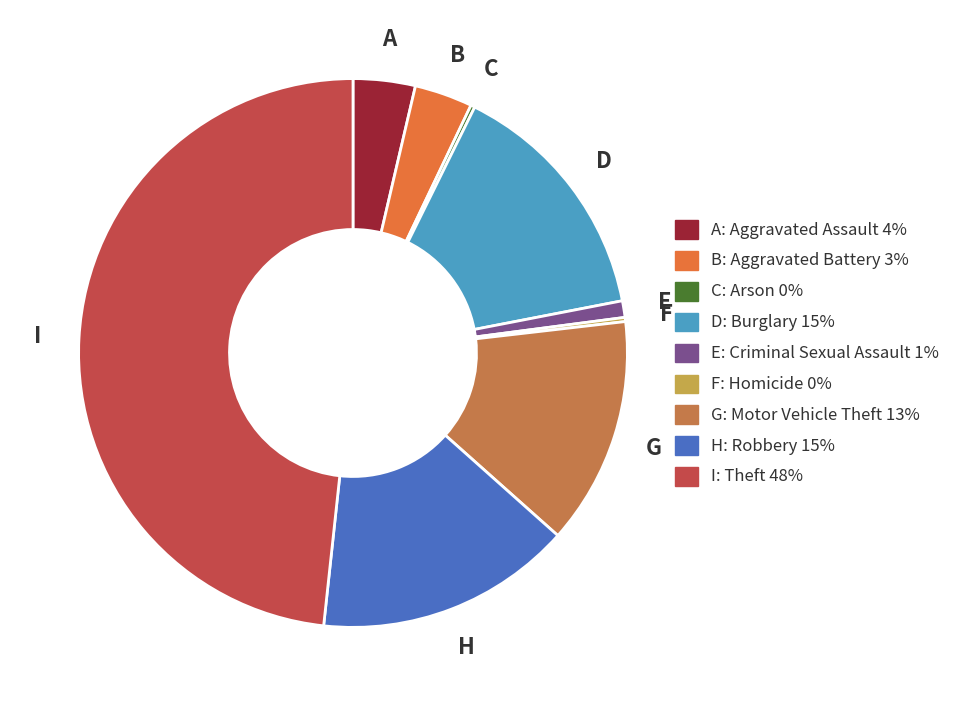

Is there any slice that represents more than half of the pie?

No